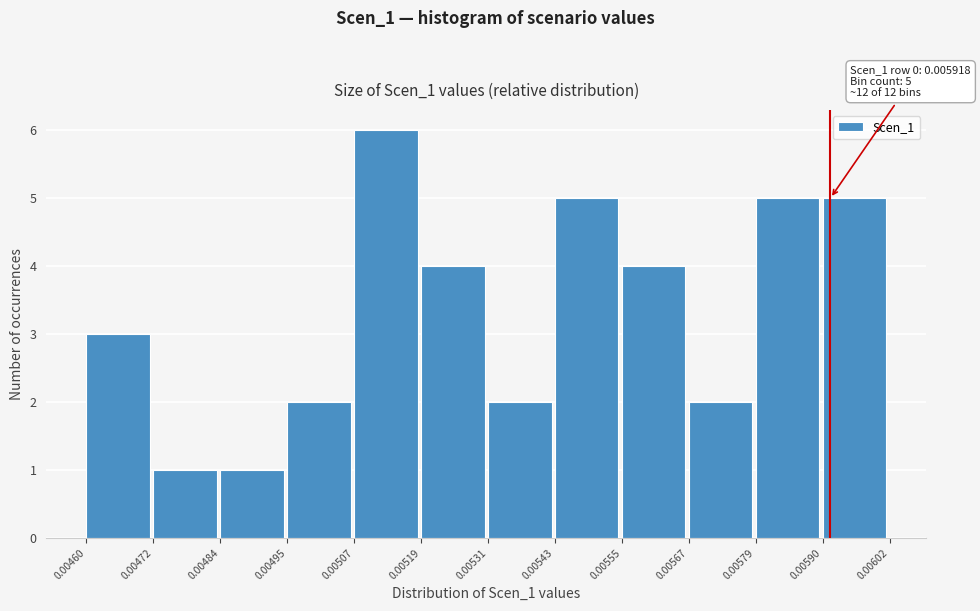

Over which range of the x-axis is the bar tallest?

0.00507 to 0.00519